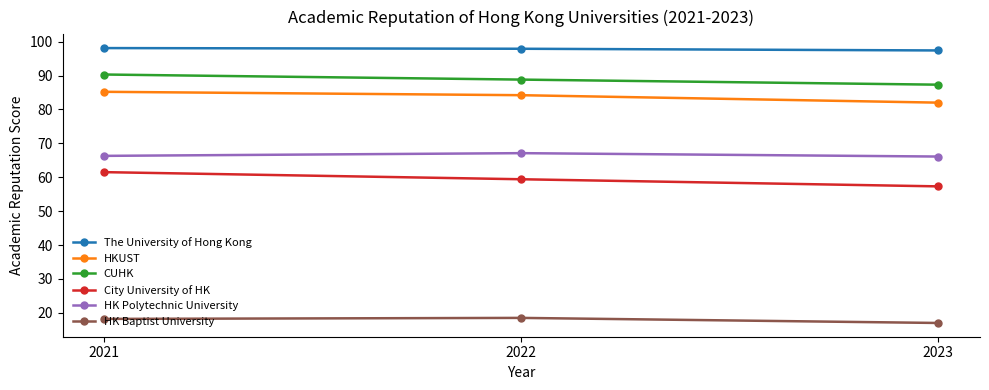

How many lines are shown in the chart?

6